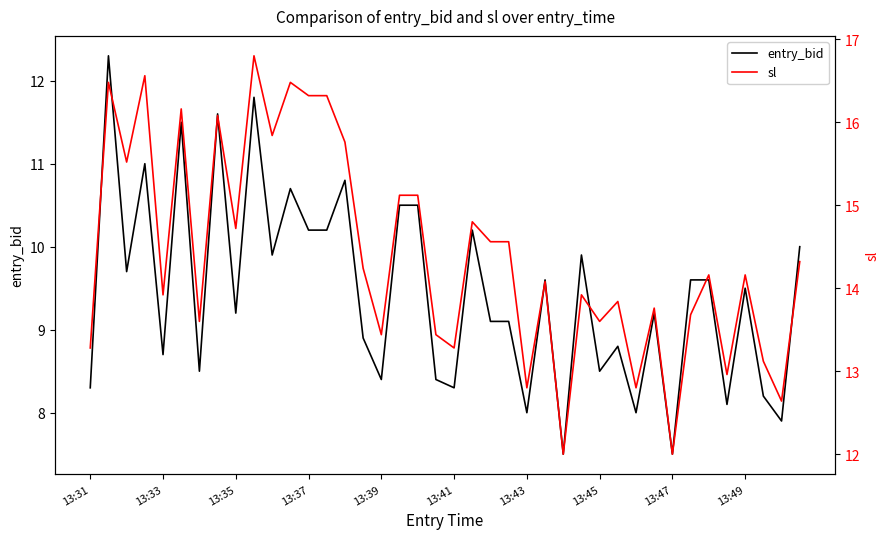

The value of sl at 14 is 15.8. True or false?

True